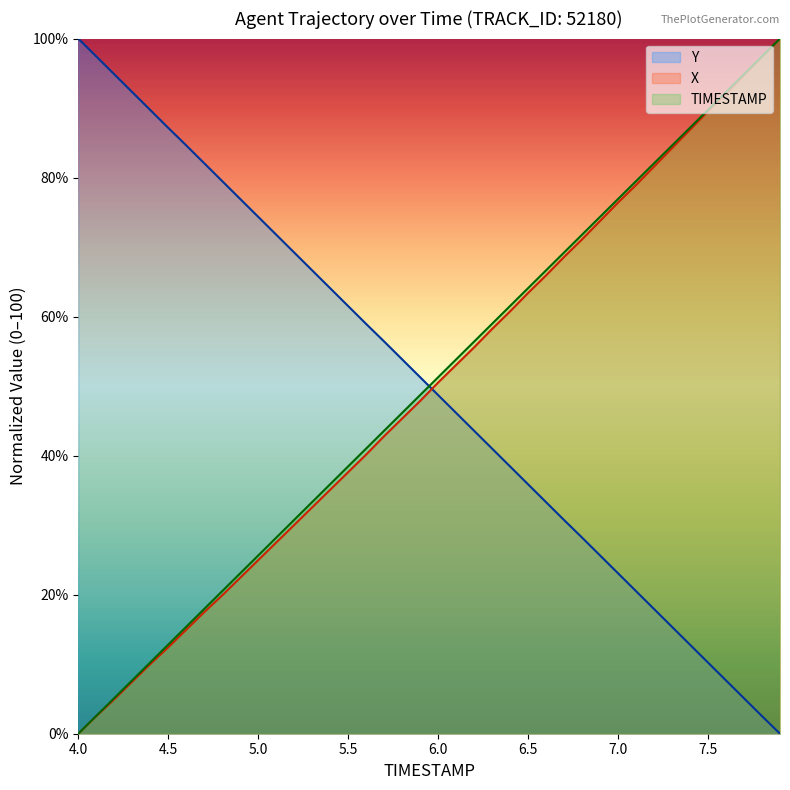

What is the difference between the highest and lowest values at 6.0?

2.6